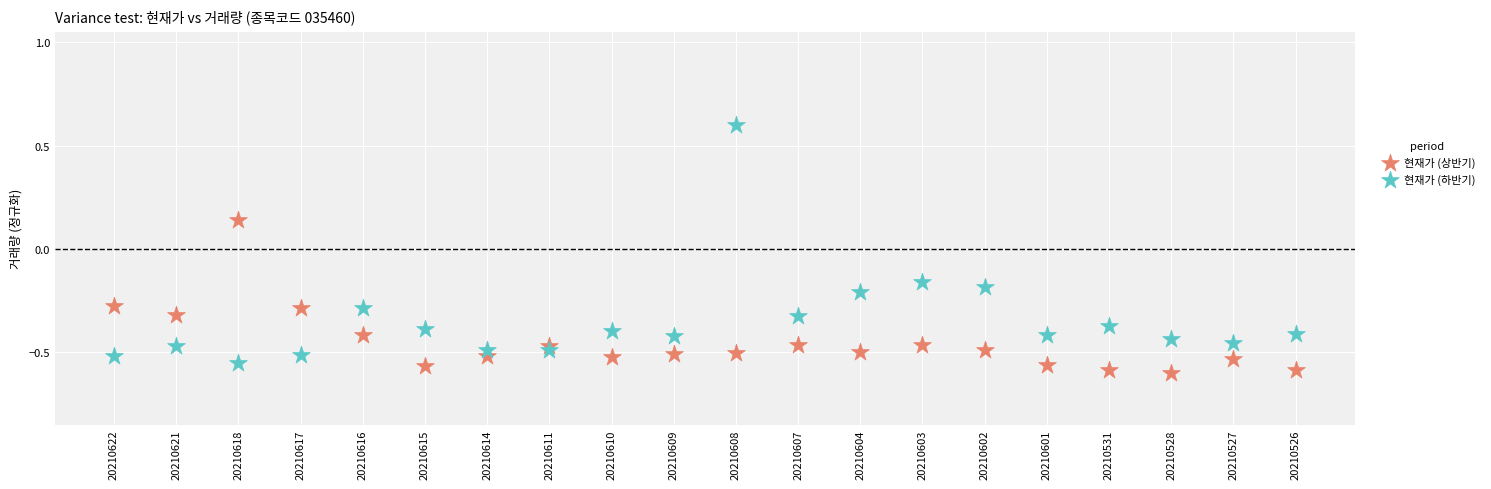

Which series has the largest Y range (max minus min)?

현재가 (하반기)